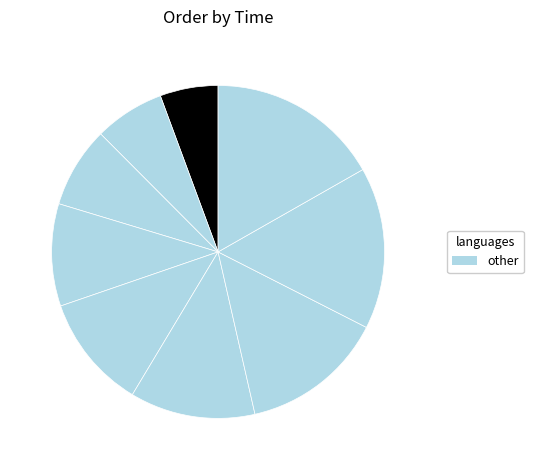

Does any single category account for the majority?

No